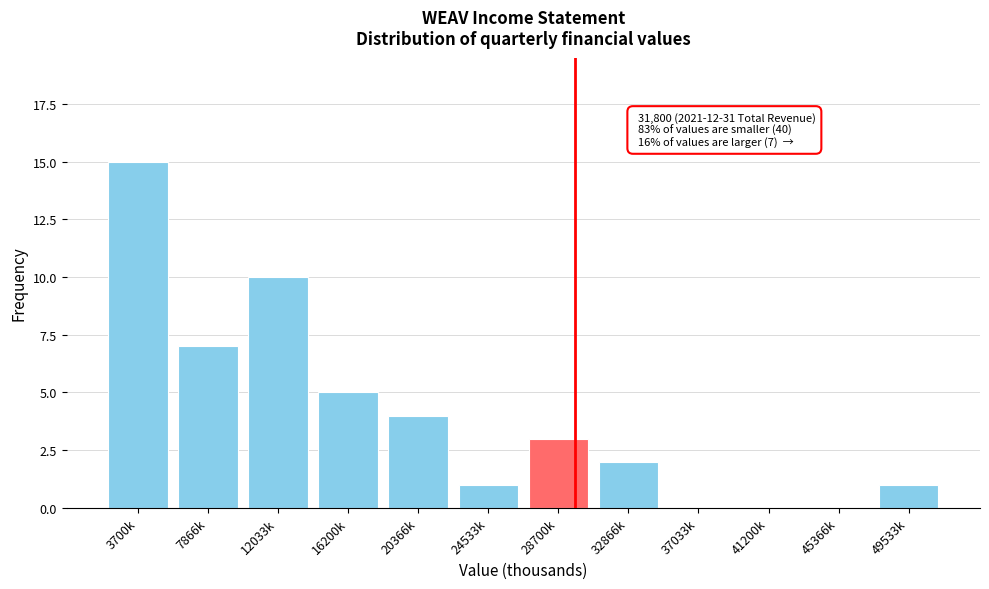

Reading left to right, list all the values displayed in this chart.

3700k=15	7866k=7	12033k=10	16200k=5	20366k=4	24533k=1	28700k=3	32866k=2	37033k=0	41200k=0	45366k=0	49533k=1